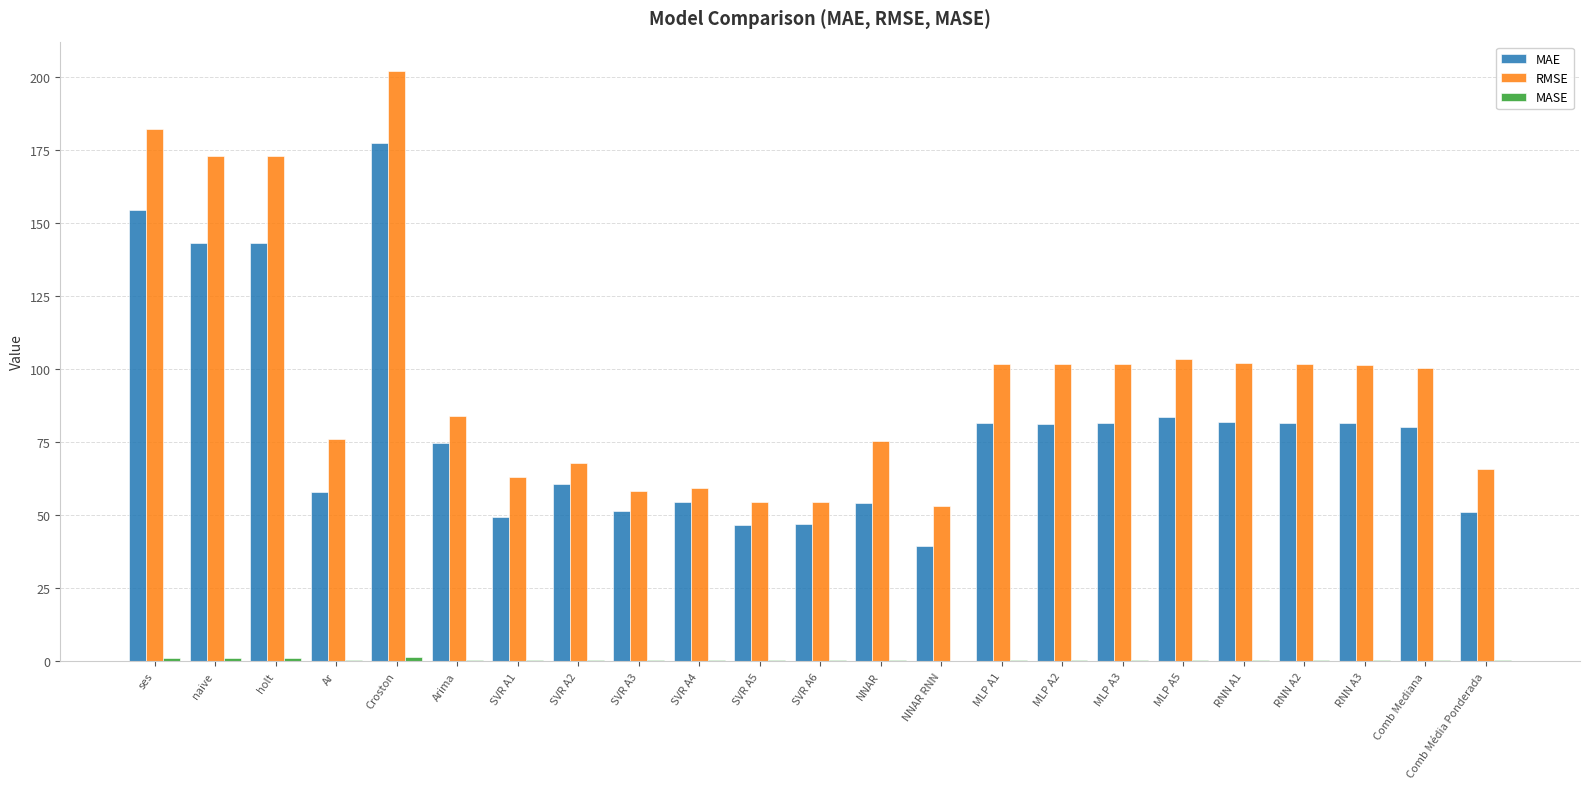

Between Croston and Comb Média Ponderada, which series saw the biggest shift?

RMSE